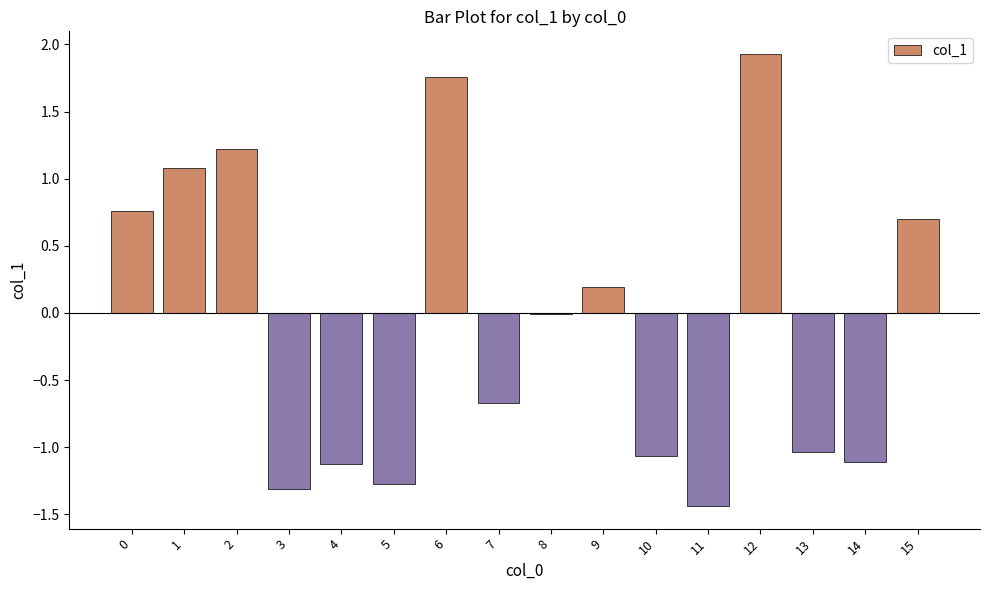

What is the greatest value displayed?

1.9